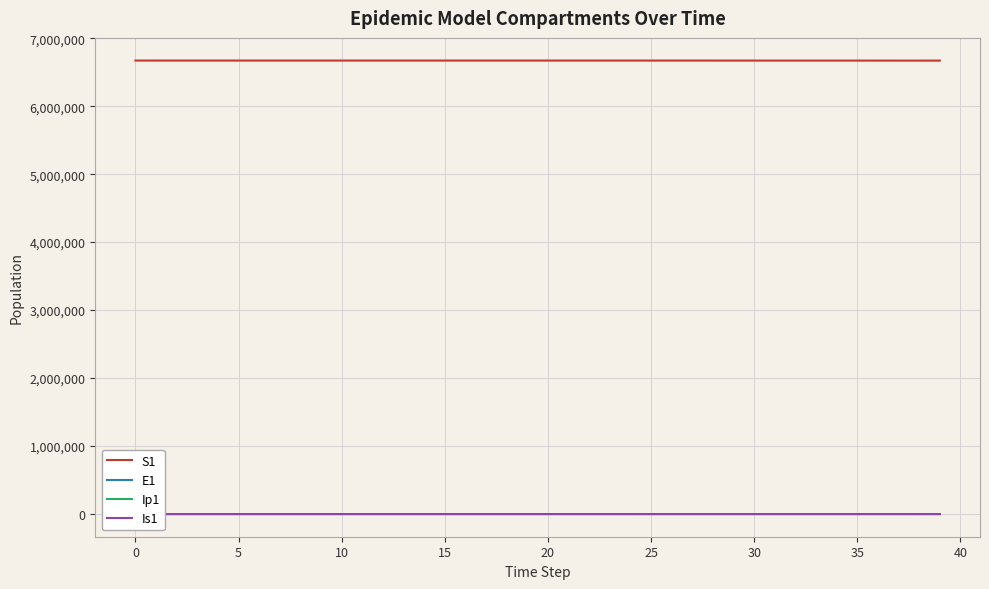

True or false: S1 and Is1 cross at least once.

False